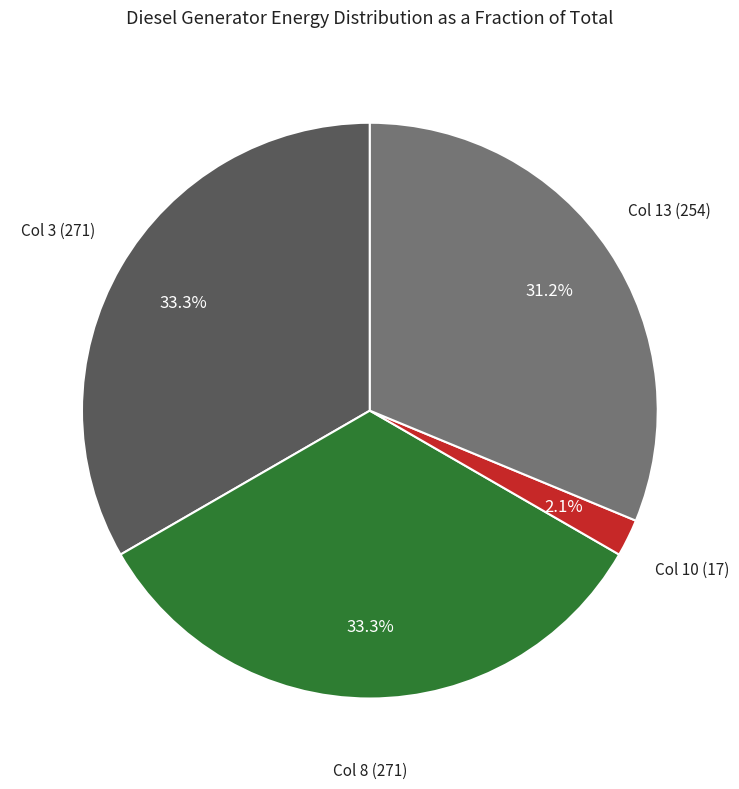

How many segments does this pie chart have?

4